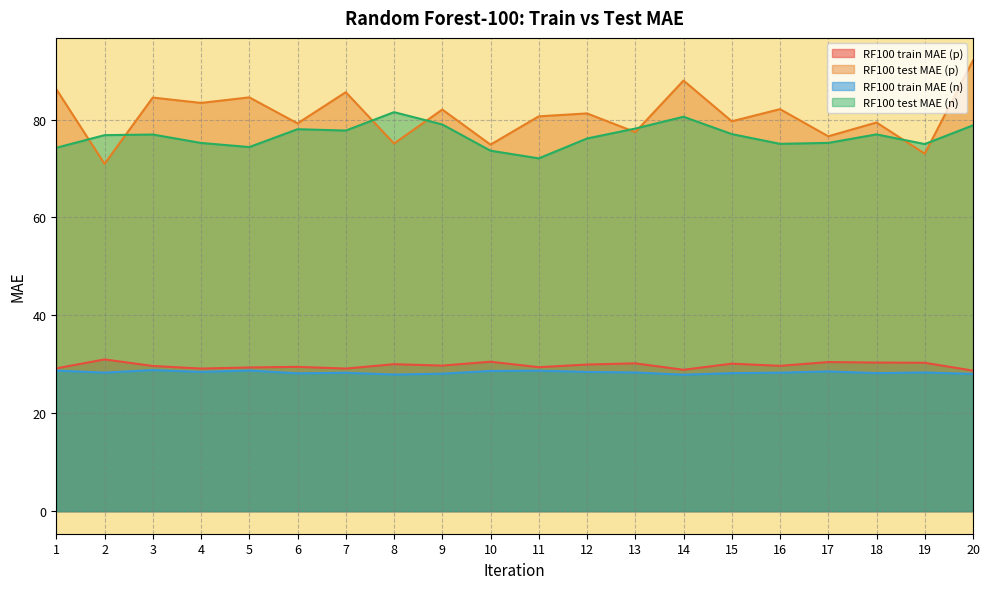

Read the RF100 train MAE (n) value at 13.

28.3